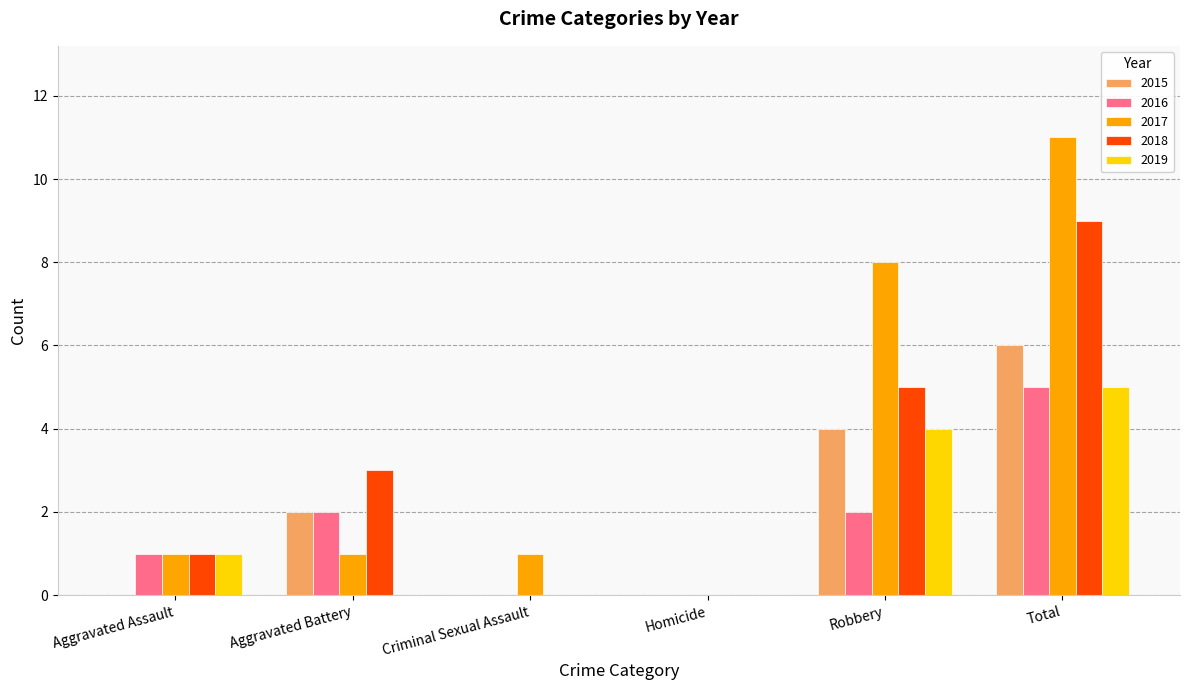

Which series changed the most between Aggravated Assault and Total?

2017